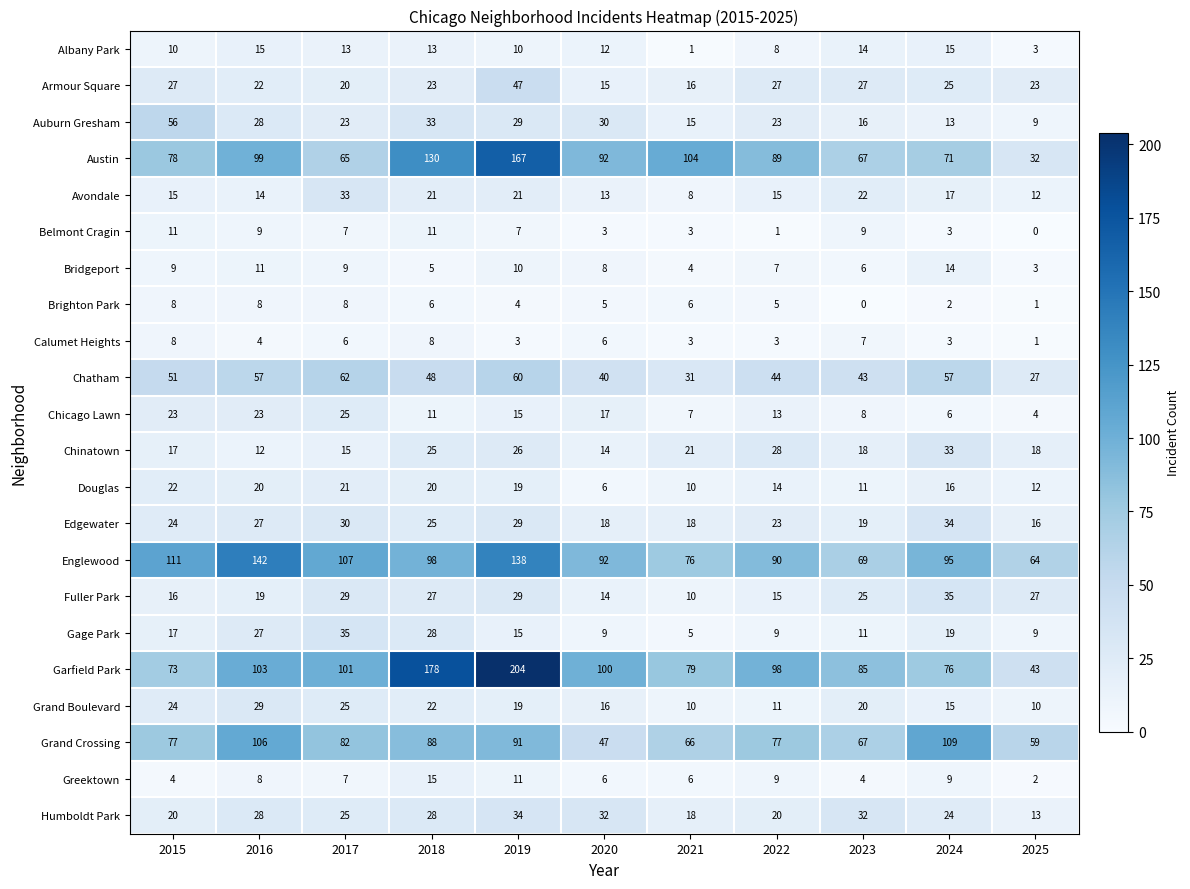

What is the approximate value of Greektown at 2022, to the nearest 10?

10